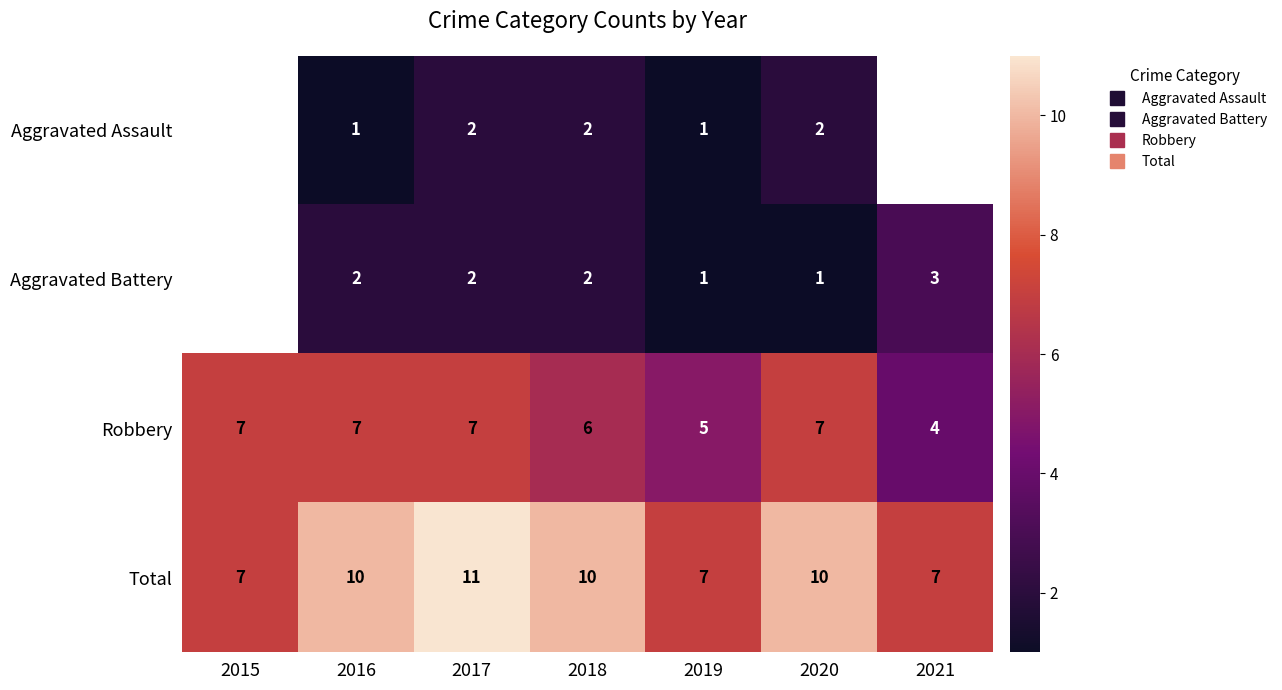

What is the difference between the second highest and minimum values in the Aggravated Assault series?

1.0